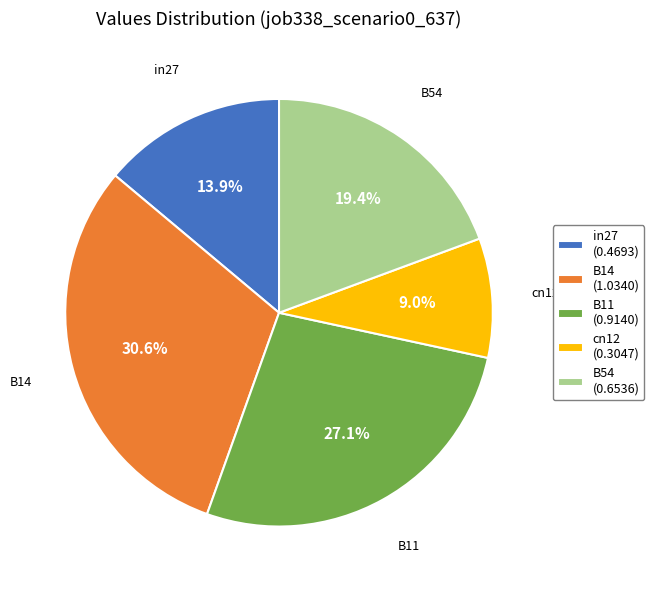

How many segments does this pie chart have?

5